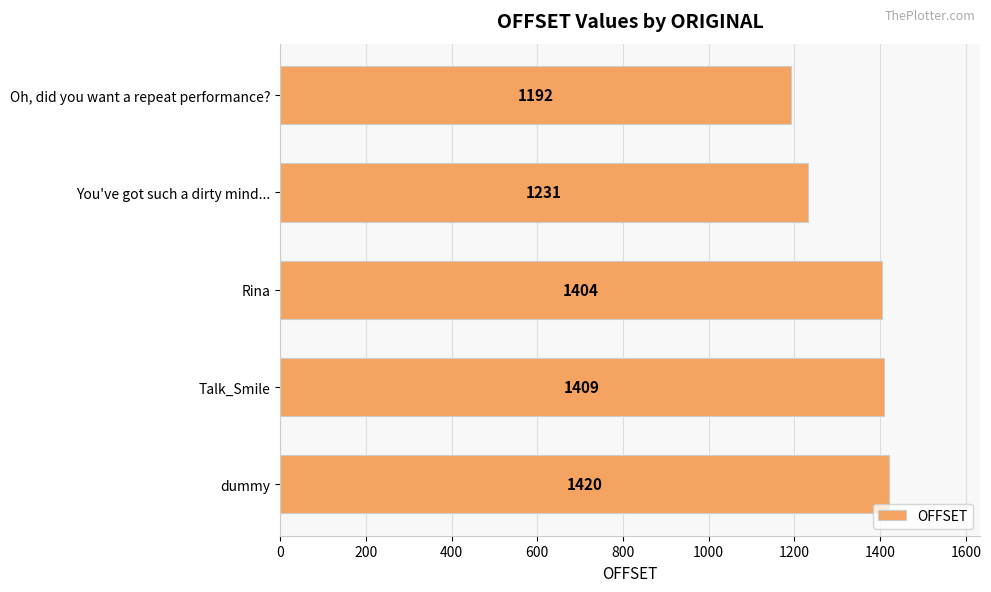

How many values are below 1404?

2